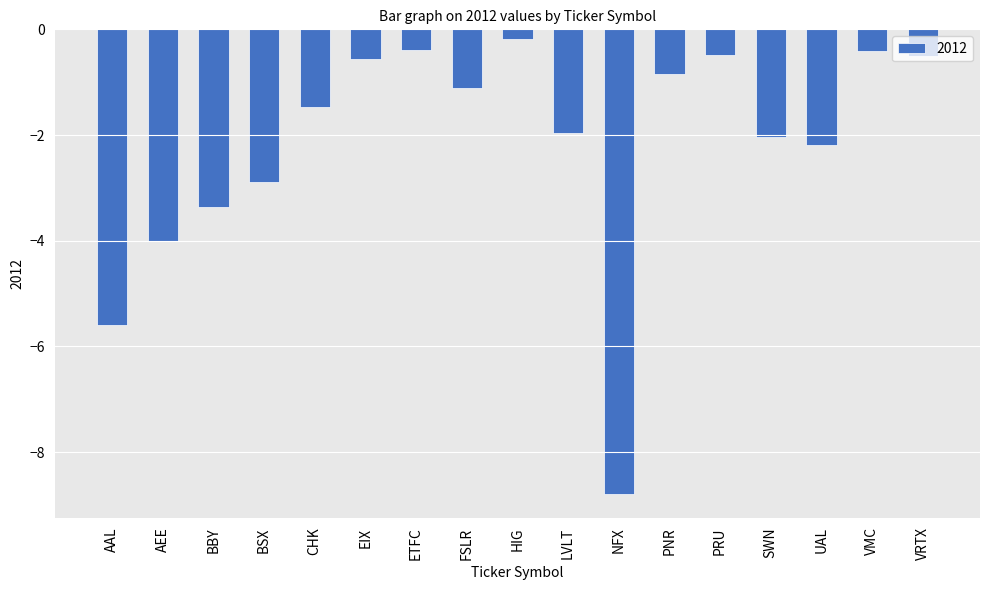

What position from the right is CHK?

13